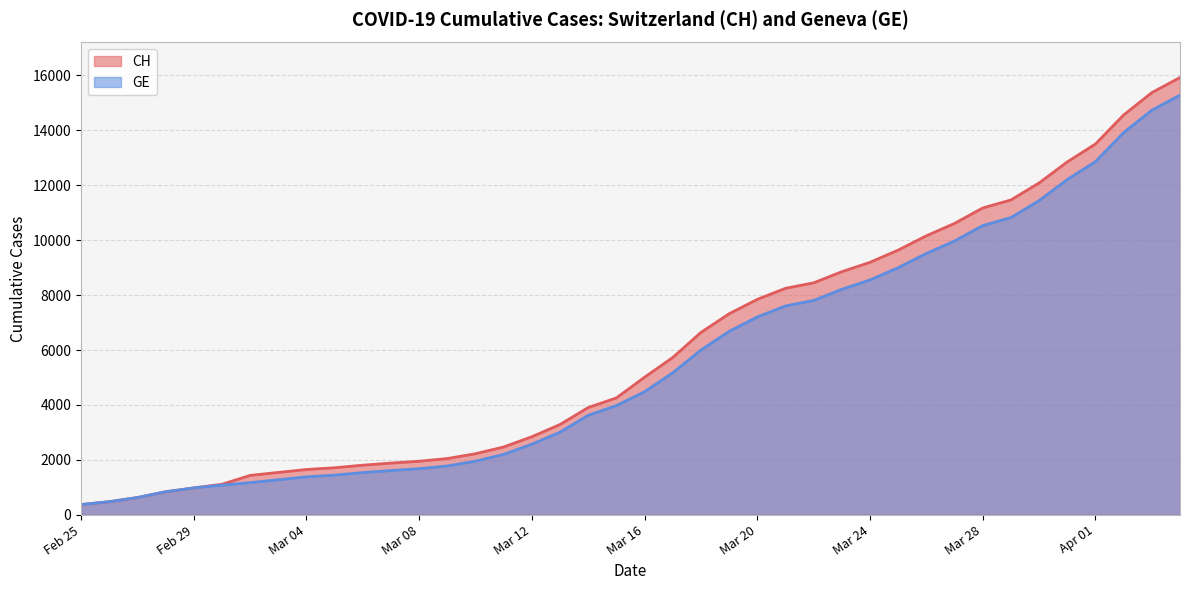

Between 2020-03-07 and 2020-03-18, which series saw the biggest shift?

CH